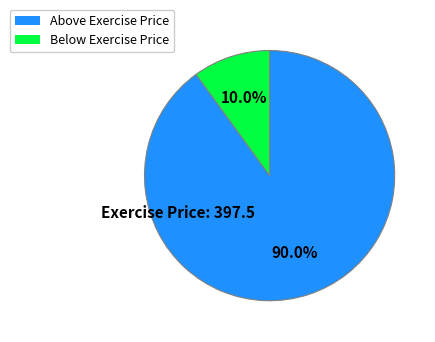

Is there any slice that represents more than half of the pie?

Yes